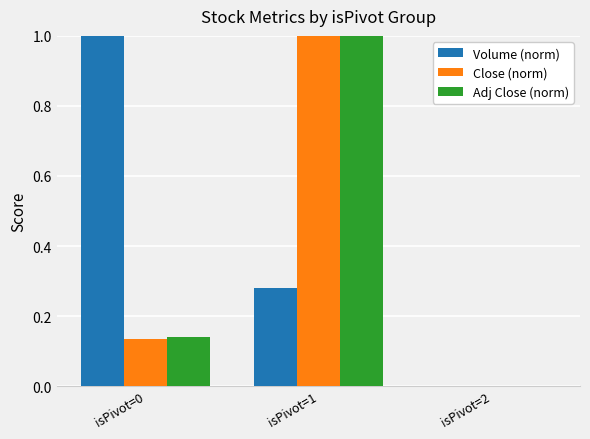

At which label does Close (norm) reach its peak?

isPivot=1